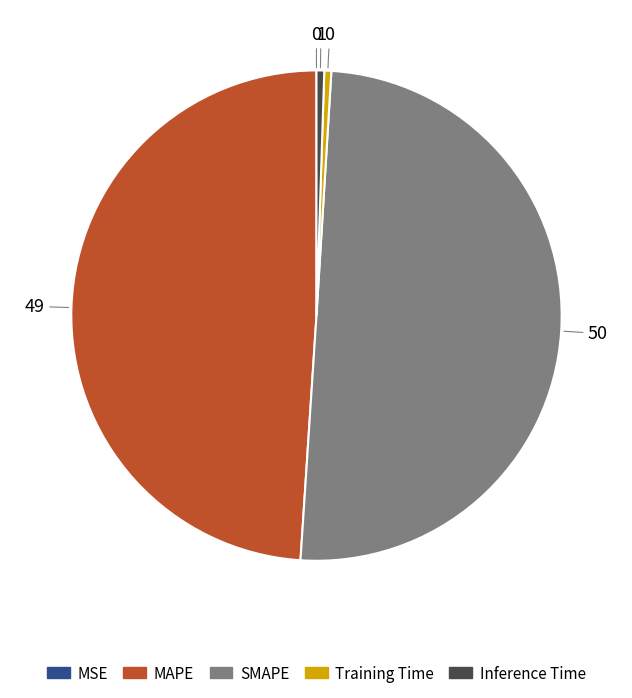

Which has a higher value, MAPE or Inference Time?

MAPE